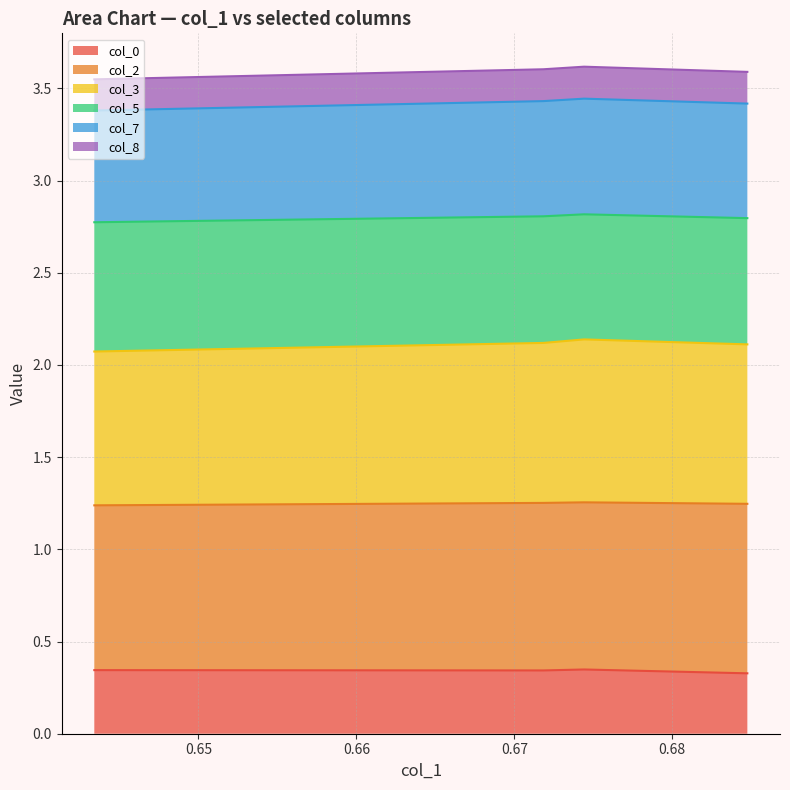

True or false: col_7 has more than 0 points higher than both neighbors.

True